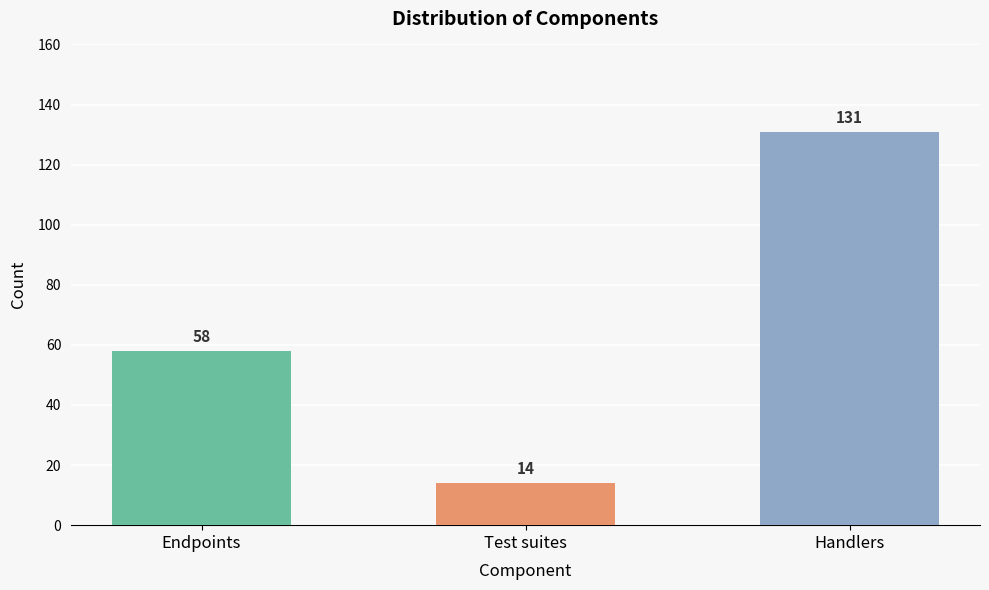

What is the ratio of the value at Handlers to the value at Test suites?

9.4